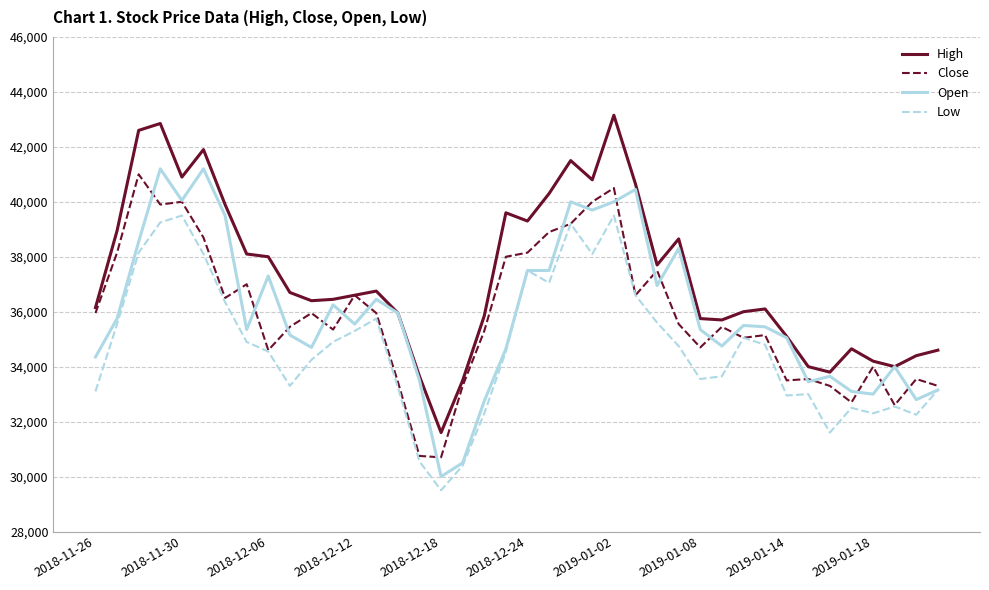

In Low, how many points are higher than both neighbors (excluding endpoints)?

9